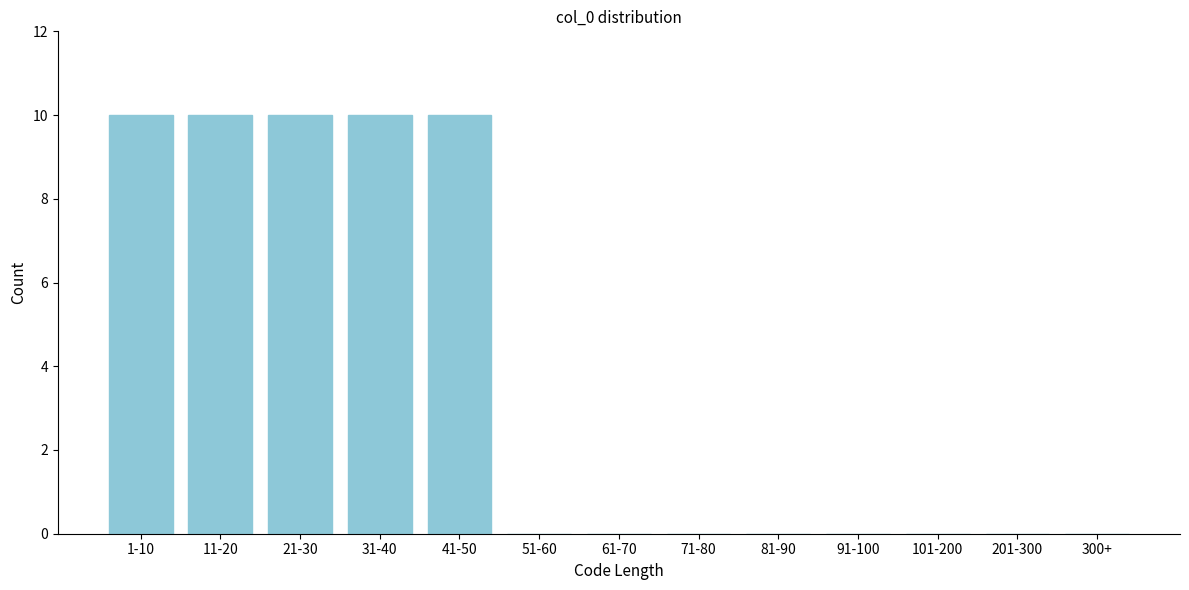

Reading right to left, list all the values displayed in this chart.

300+=0	201-300=0	101-200=0	91-100=0	81-90=0	71-80=0	61-70=0	51-60=0	41-50=10	31-40=10	21-30=10	11-20=10	1-10=10